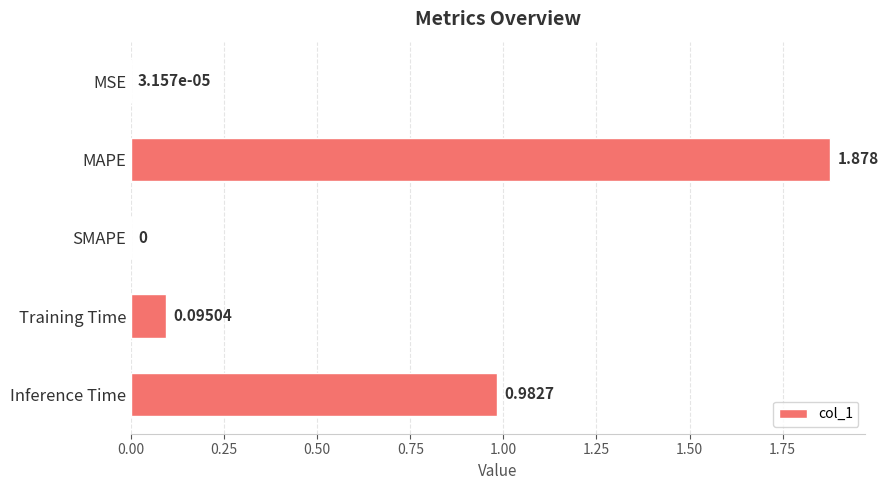

How many distinct data groups are displayed?

1